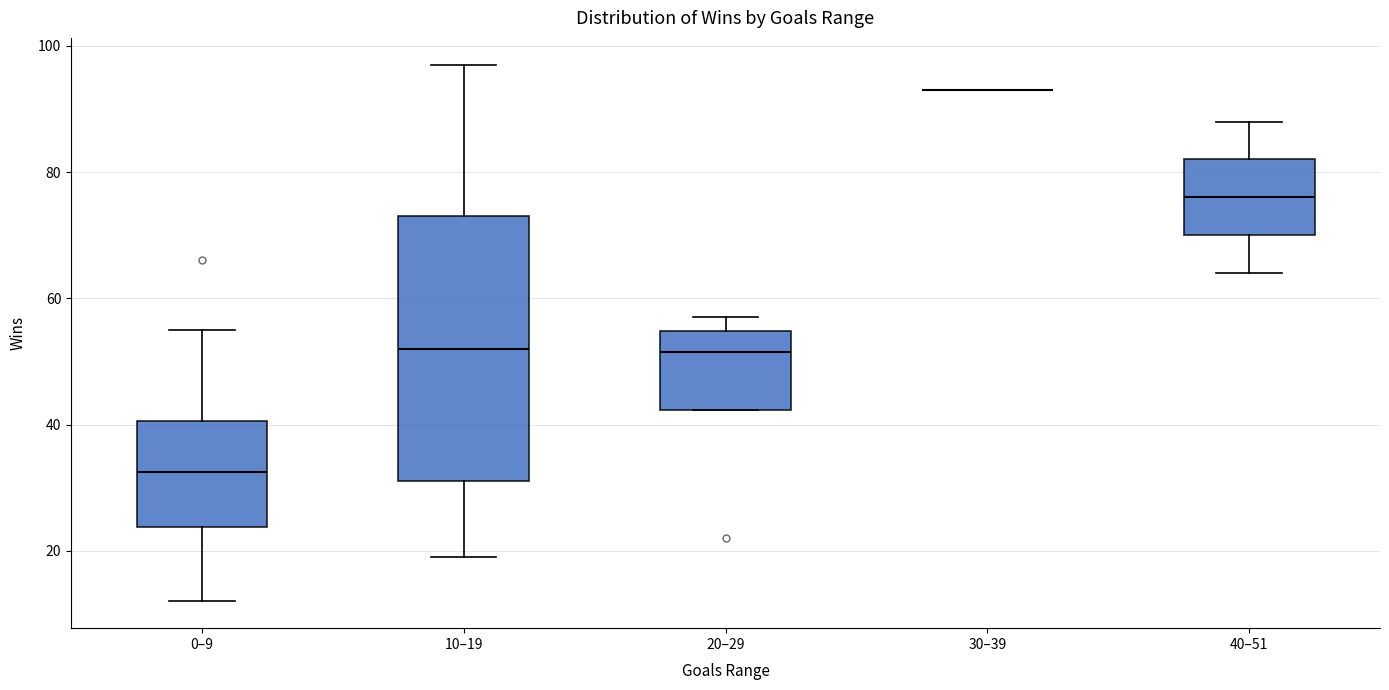

Where does the lower whisker of the box for 40–51 end on the y-axis? The values are not printed on the chart, so give them approximately, as read against the axis.

64